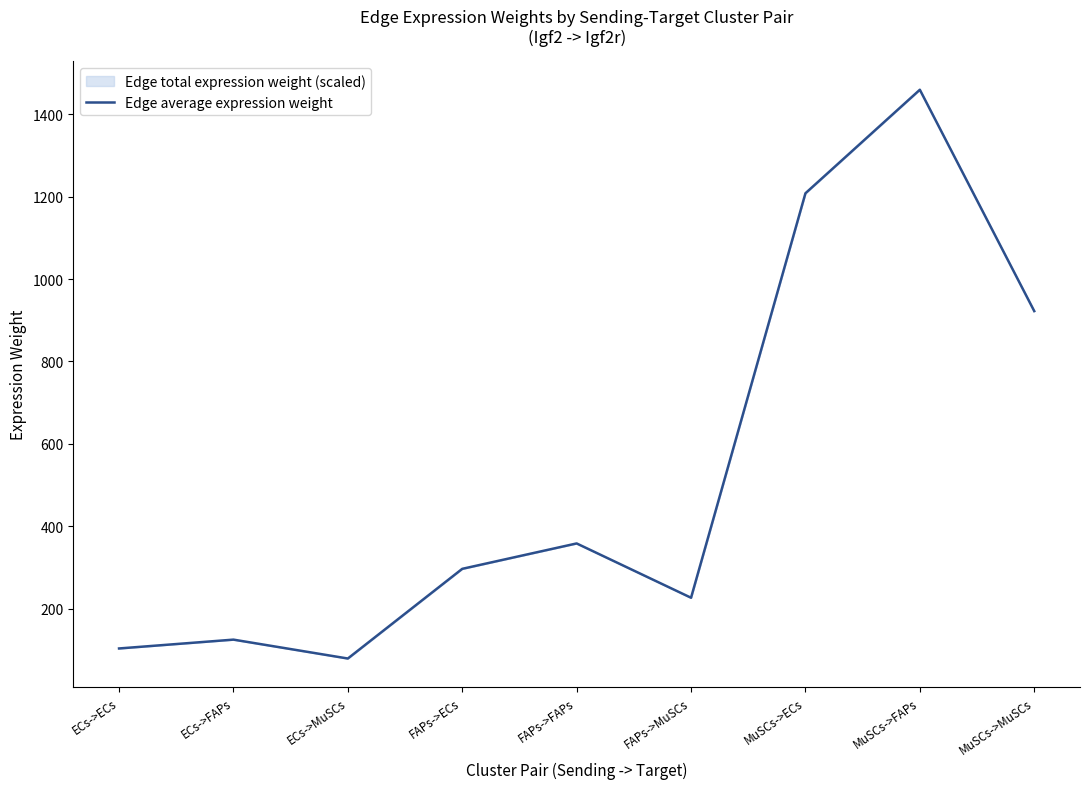

True or false: the data shows 922.3 at MuSCs->MuSCs.

True